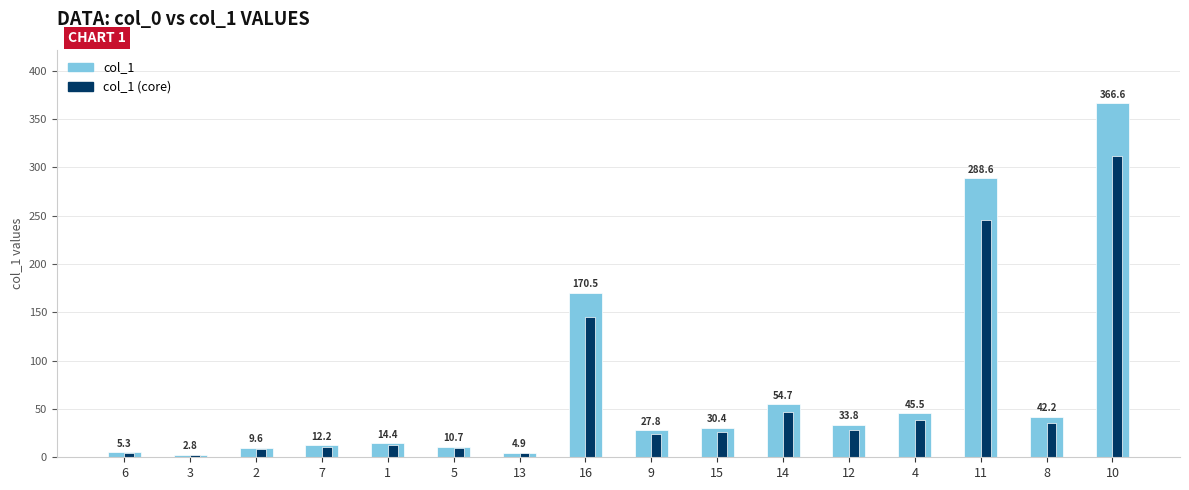

The value at 5 is 10.7. True or false?

True